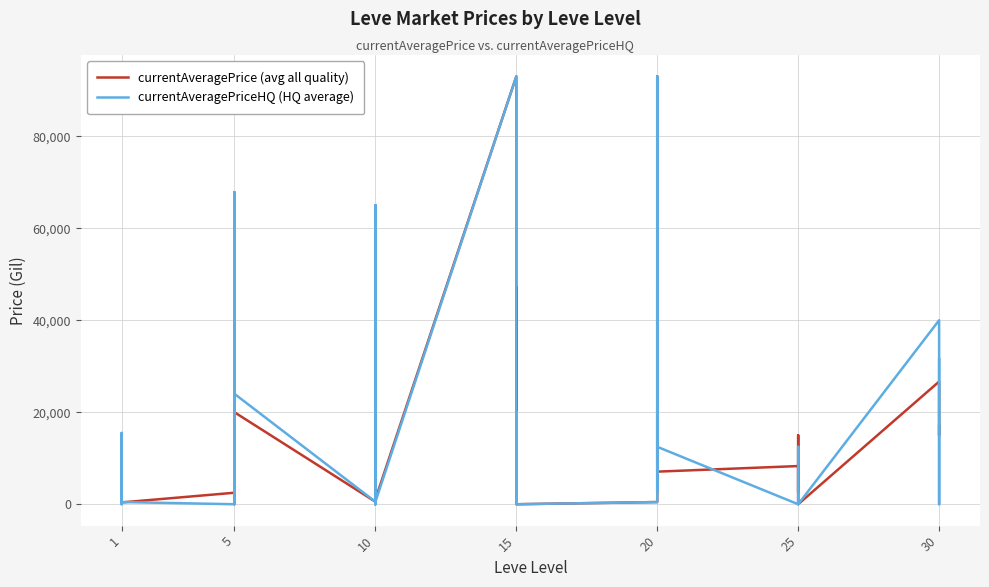

Which series changed the most between 20 and 25?

currentAveragePriceHQ (HQ average)